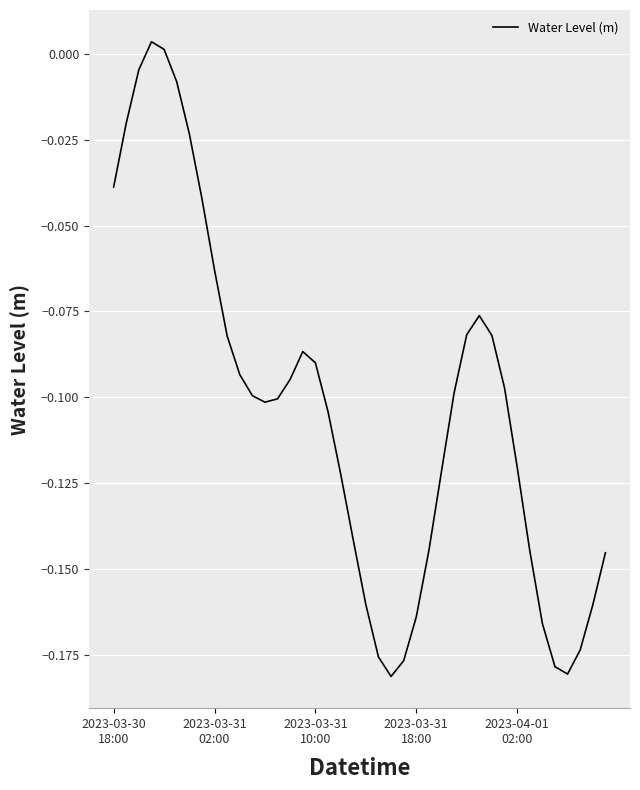

What is the difference between the second highest and second lowest values?

0.2